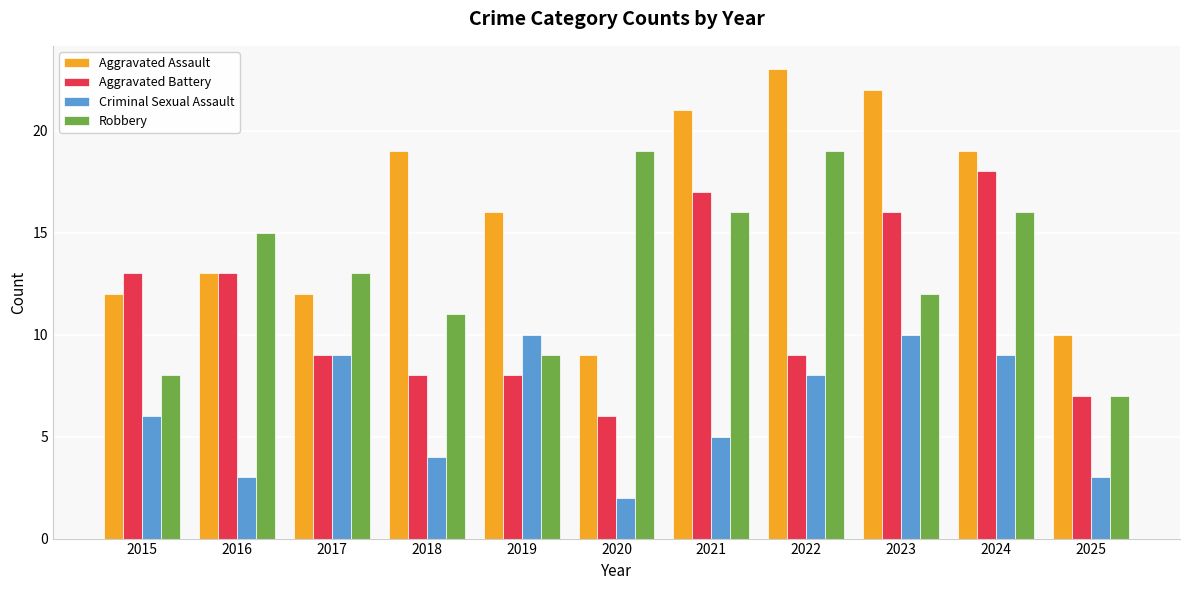

What are all the series names shown in the legend?

Aggravated Assault, Aggravated Battery, Criminal Sexual Assault, Robbery